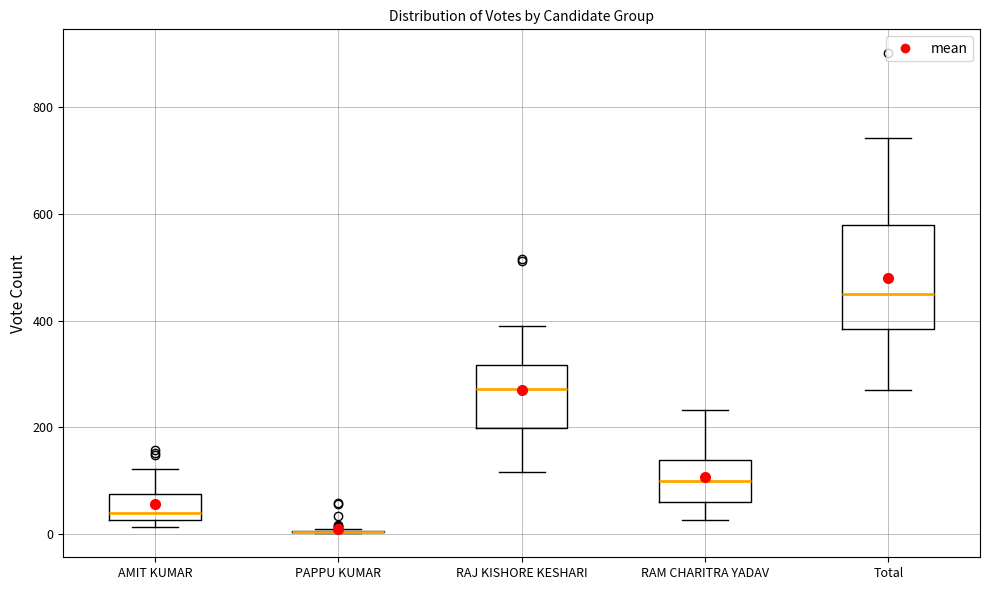

Reading left to right, read every box against the y-axis: the position of its median line, the range the box covers, and the ends of its whiskers. The values are not printed on the chart, so give them approximately, as read against the axis.

AMIT KUMAR: median 40, box 20 to 80, whiskers 20 (just below the box's lower edge) to 120
PAPPU KUMAR: box collapsed to a line at 0, whiskers 0 to 0
RAJ KISHORE KESHARI: median 280, box 200 to 320, whiskers 120 to 400
RAM CHARITRA YADAV: median 100, box 60 to 140, whiskers 20 to 240
Total: median 460, box 380 to 580, whiskers 260 to 740